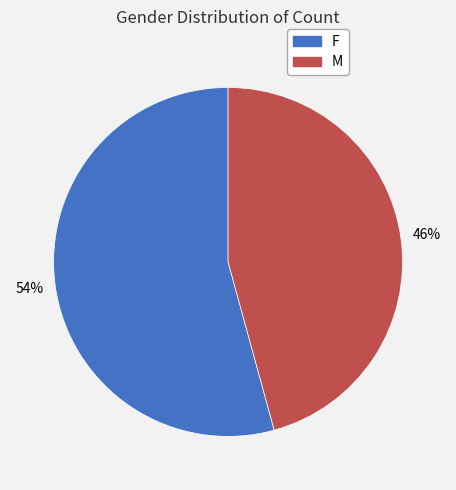

To the nearest percent, what is the combined percentage of F and M?

100%